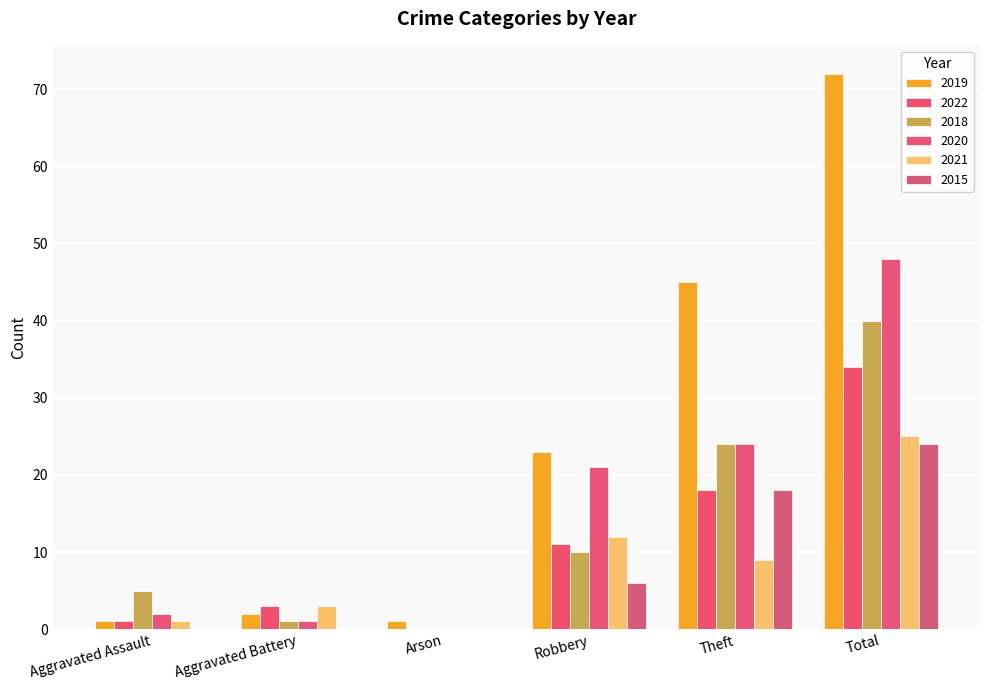

What is the label of the 5th bar from the left?

Theft